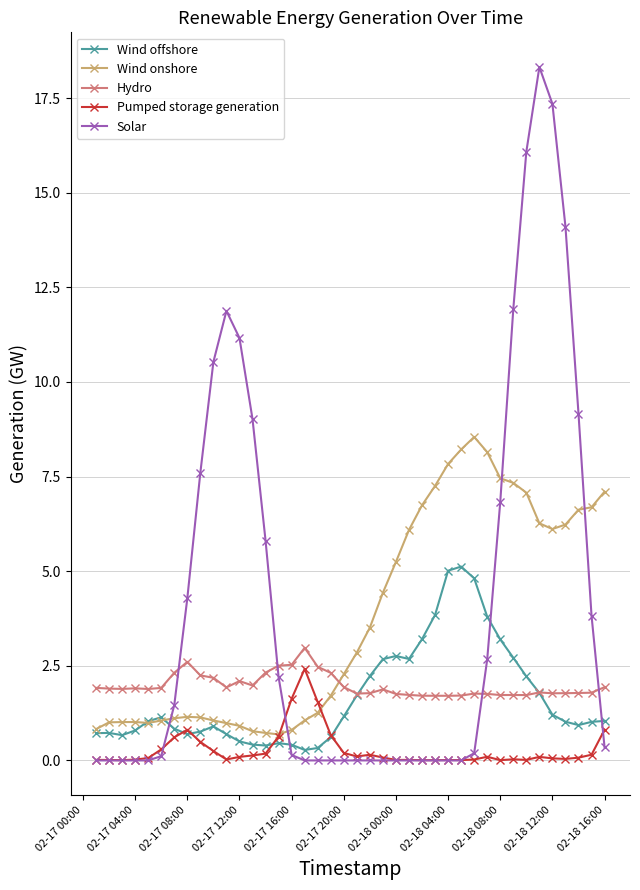

Which series has the largest range (max minus min)?

Solar